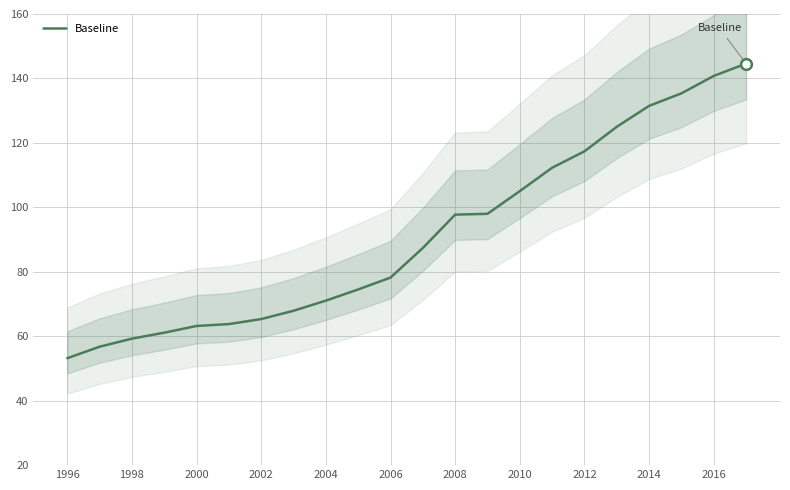

True or false: Baseline has a value of 63.2 at 2000.

True